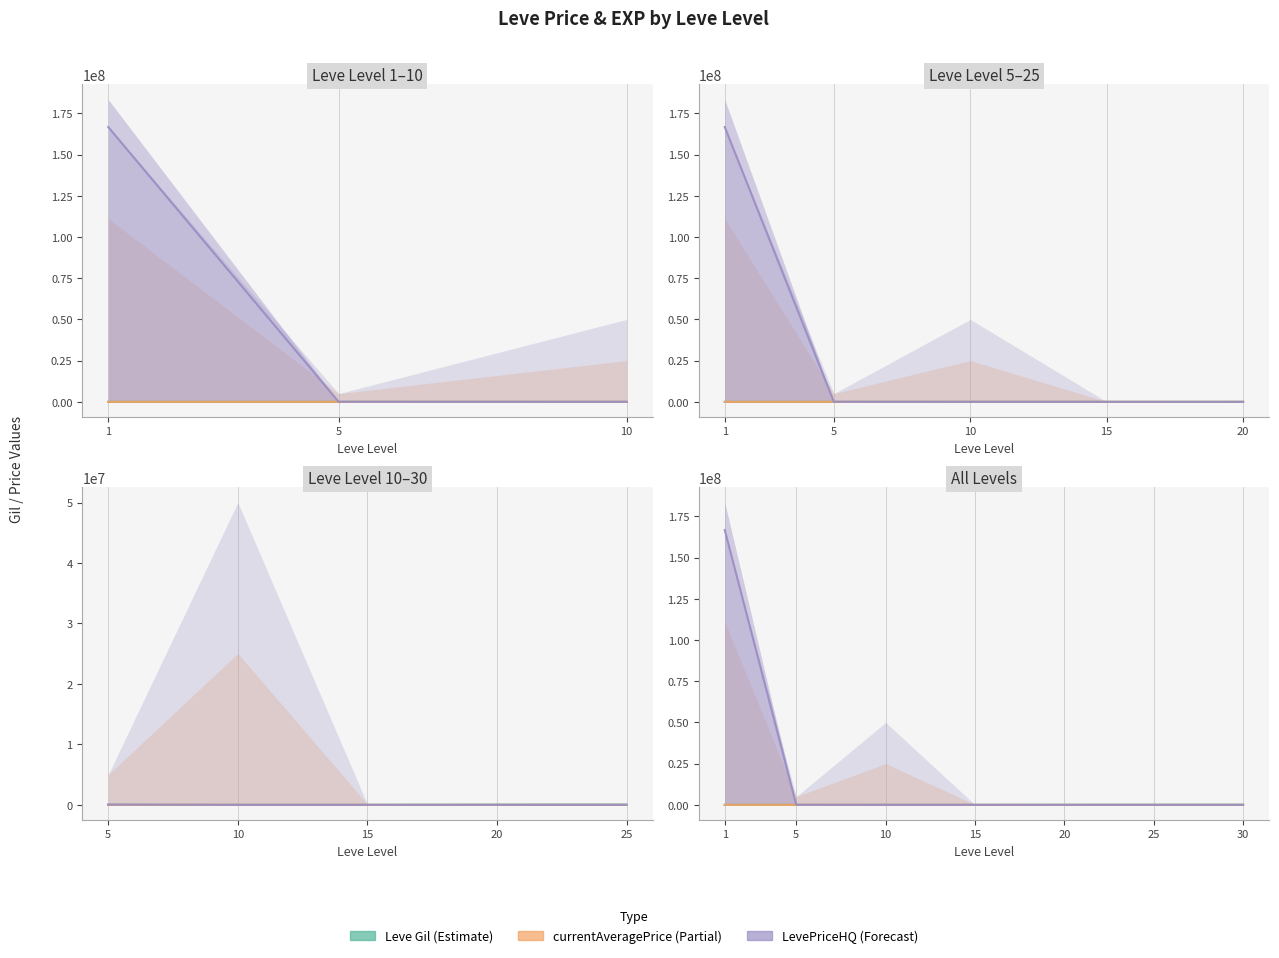

At which category is the sum across all series the highest?

1